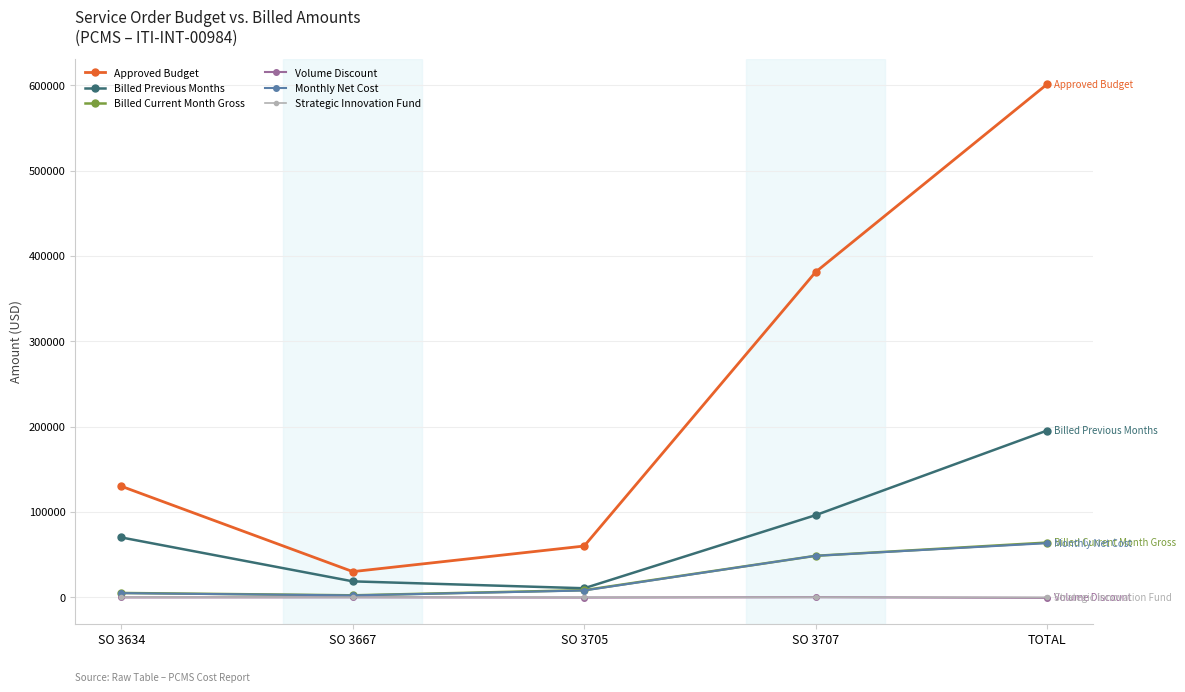

What is the minimum value for Strategic Innovation Fund?

-285.6